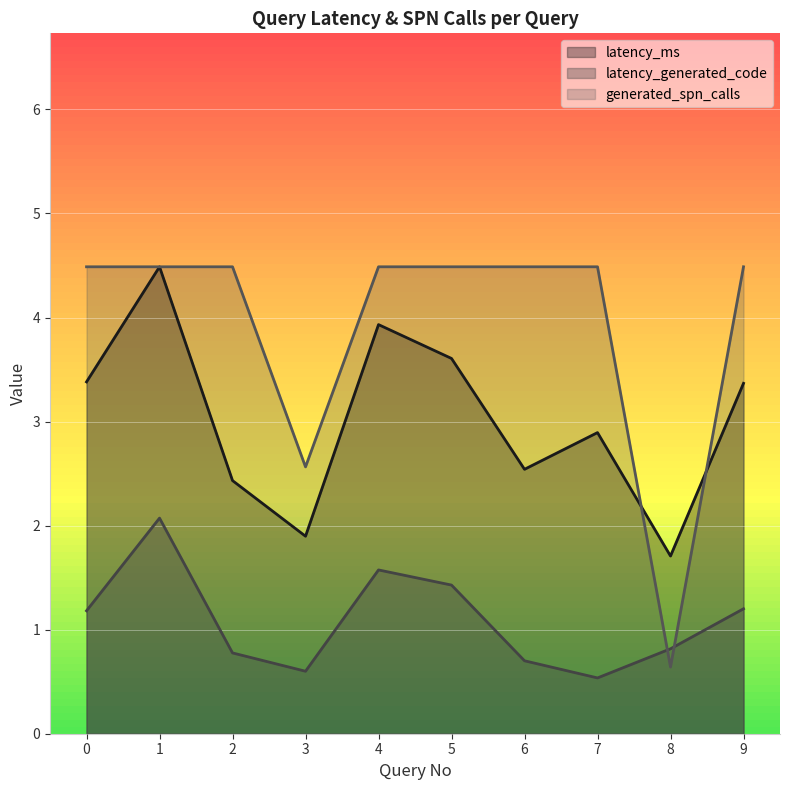

Between 6 and 8, which series saw the biggest shift?

generated_spn_calls